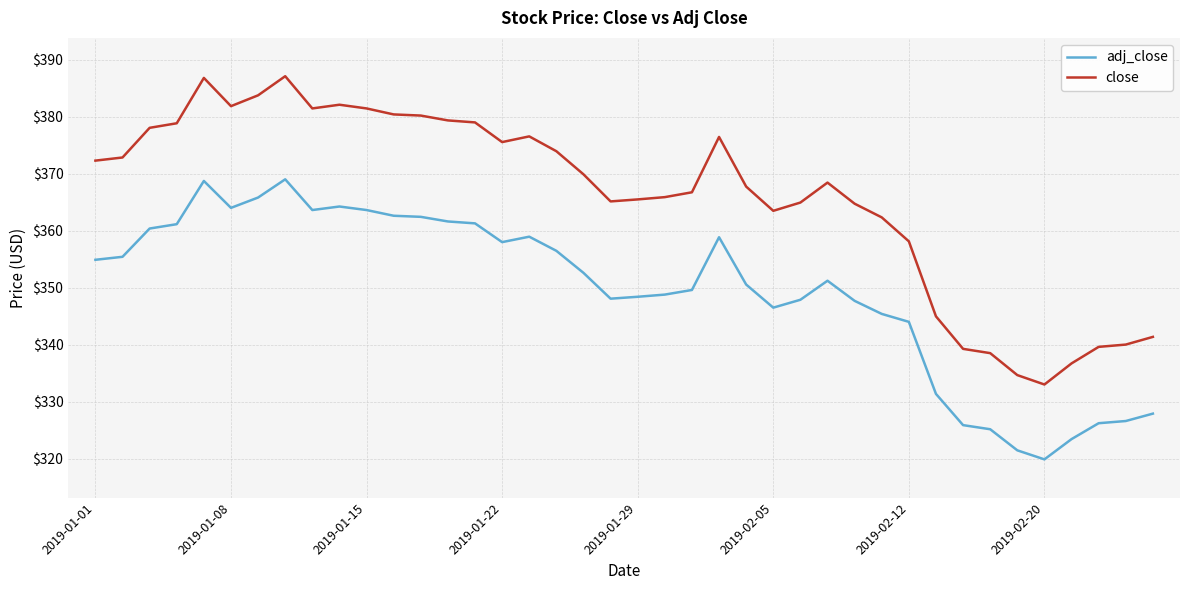

What is the difference between the maximum and minimum values in the close series?

54.1